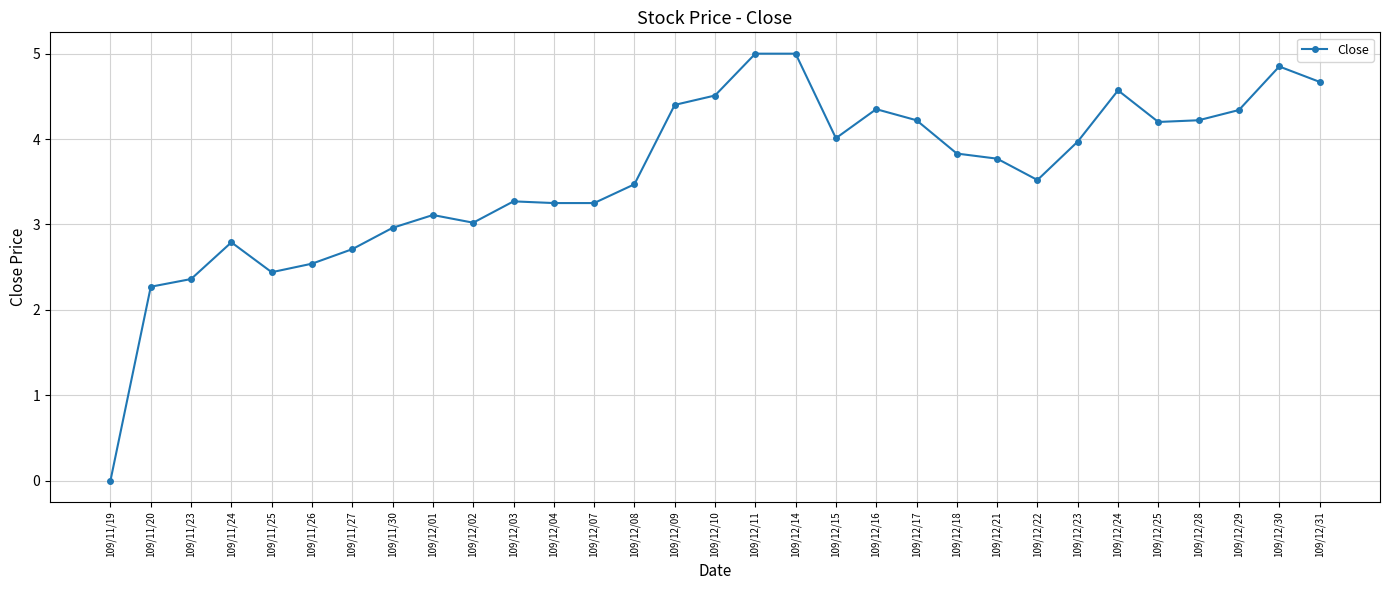

What is the label of the 14th point from the right?

109/12/14